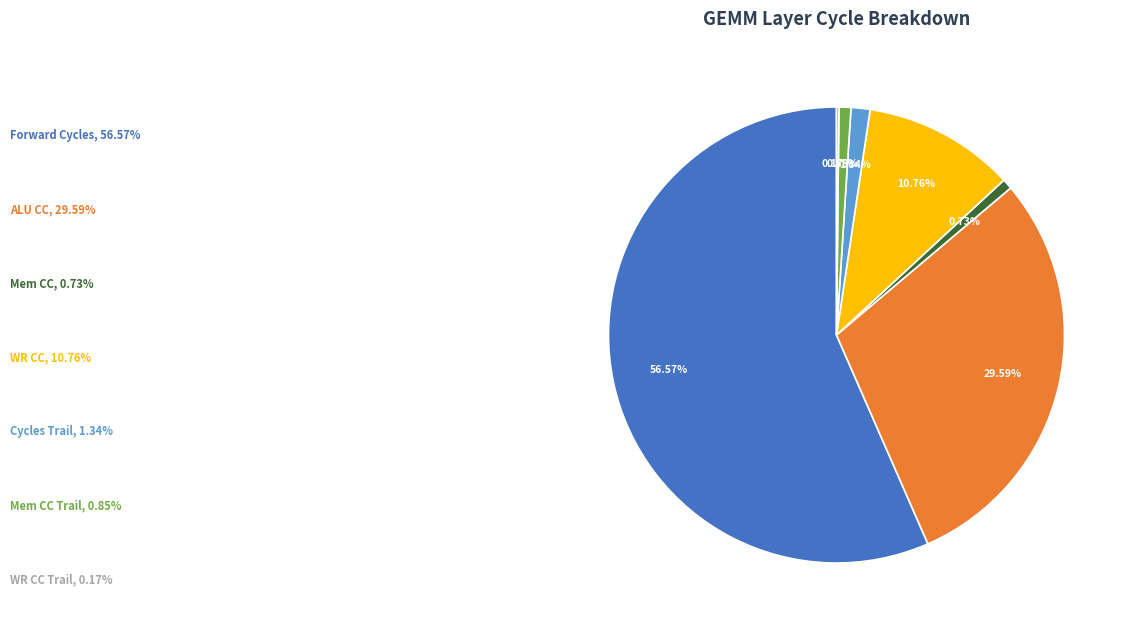

Is there a majority slice in this chart?

Yes